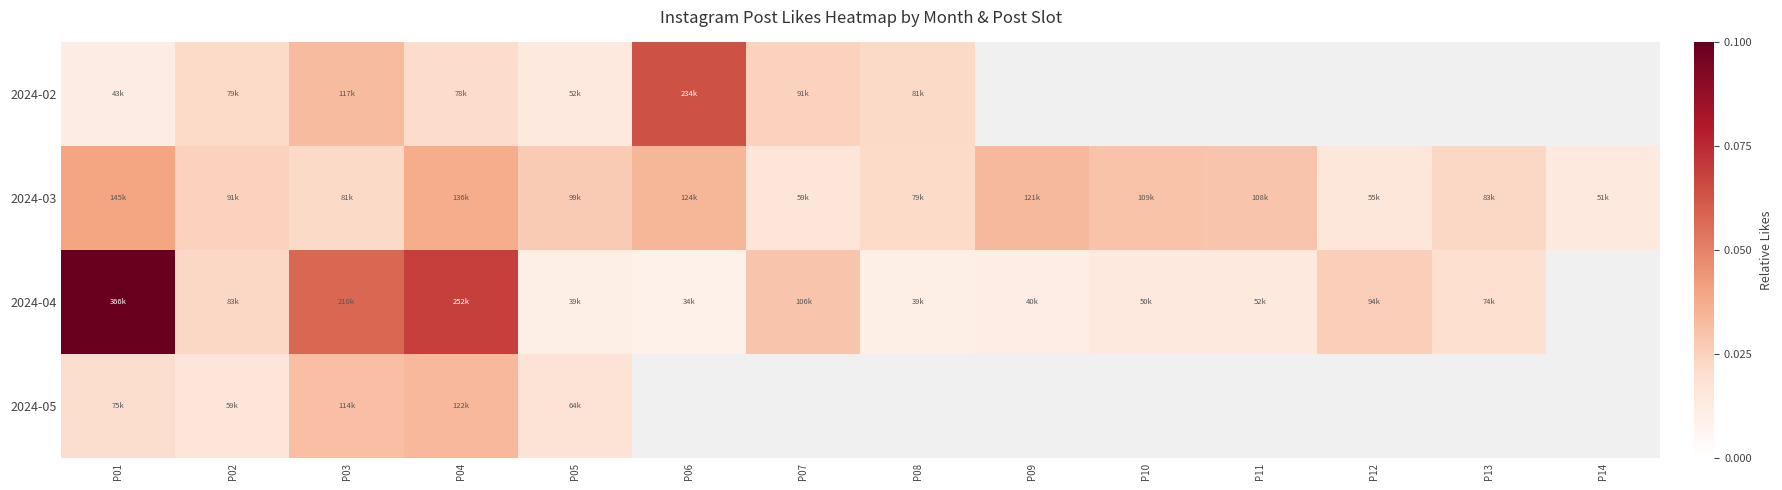

Between P06 and P14, which series saw the biggest shift?

2024-03